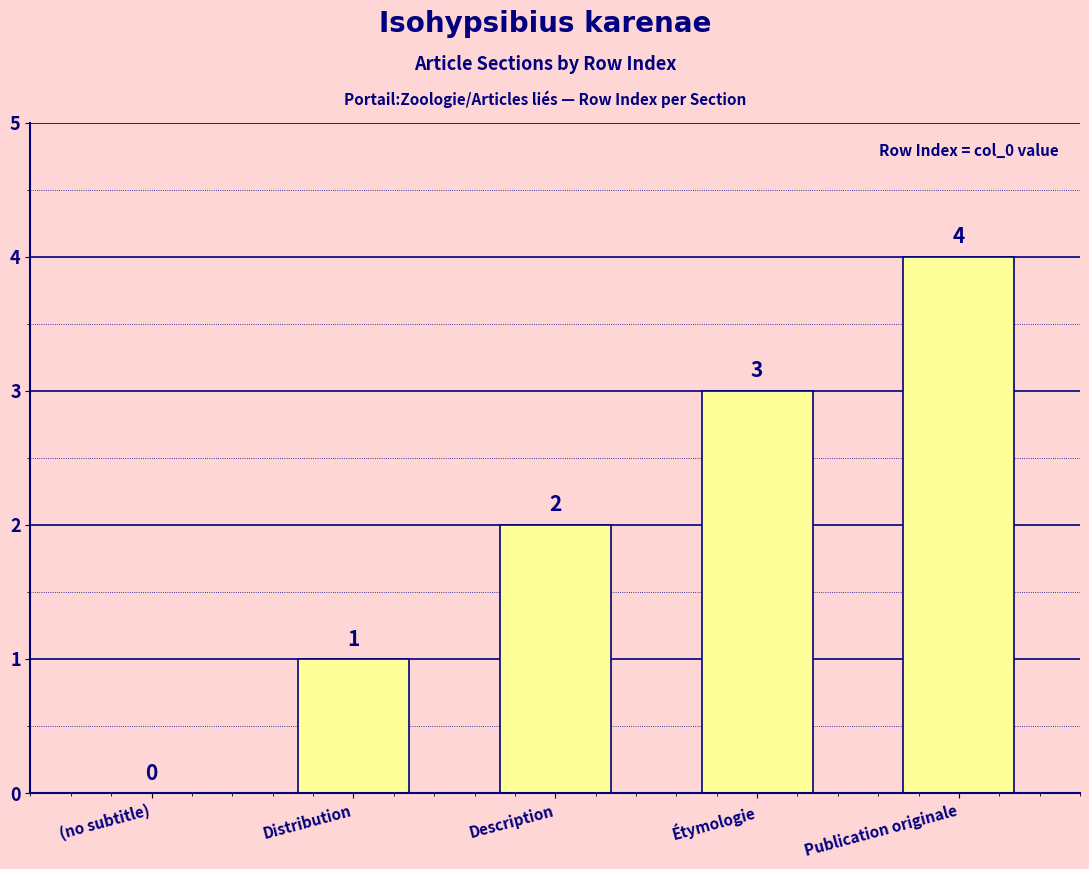

What is the ratio of the value at Publication originale to the value at Étymologie?

1.3